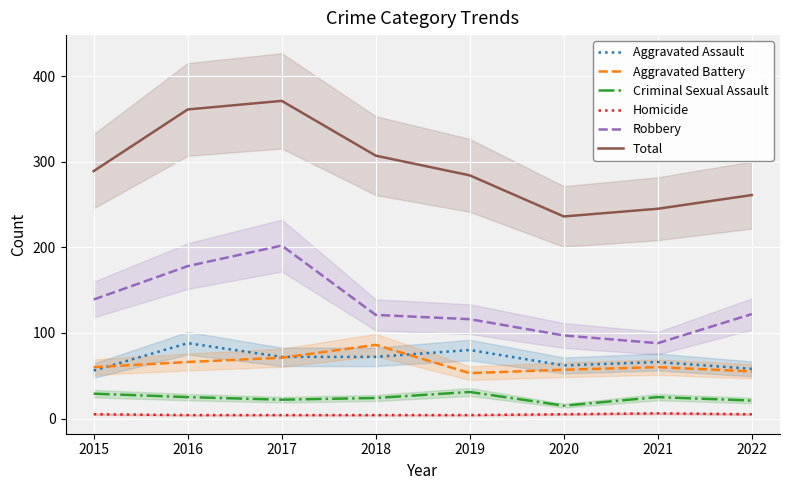

Rank the series by their maximum value, from highest to lowest.

Total, Robbery, Aggravated Assault, Aggravated Battery, Criminal Sexual Assault, Homicide